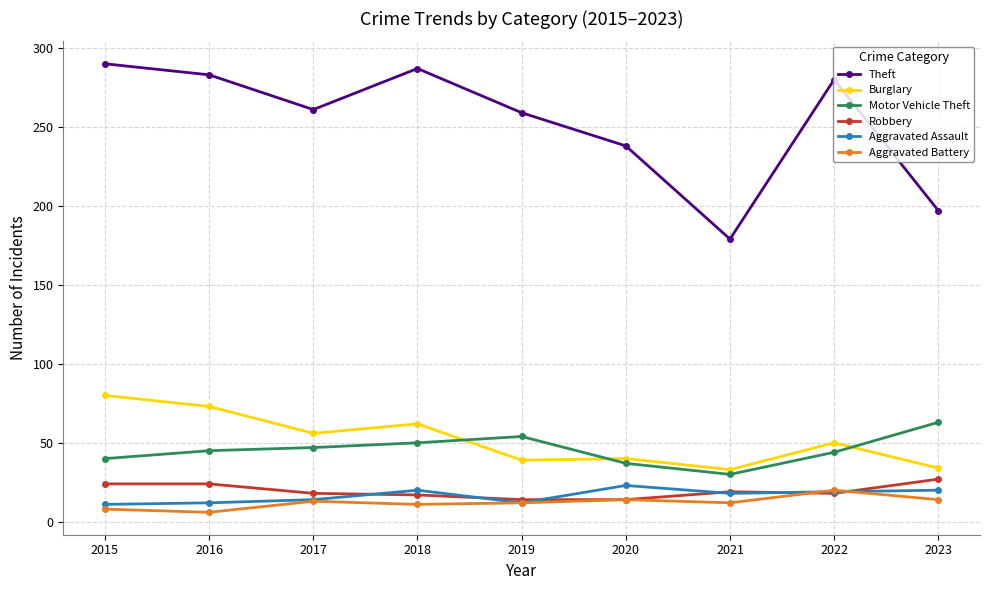

Which series has the largest range (max minus min)?

Theft